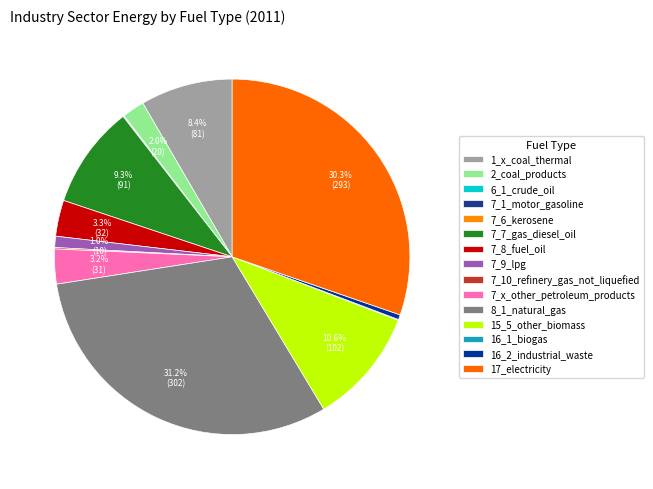

What percentage do 7_10_refinery_gas_not_liquefied and 15_5_other_biomass together represent?

10.7%